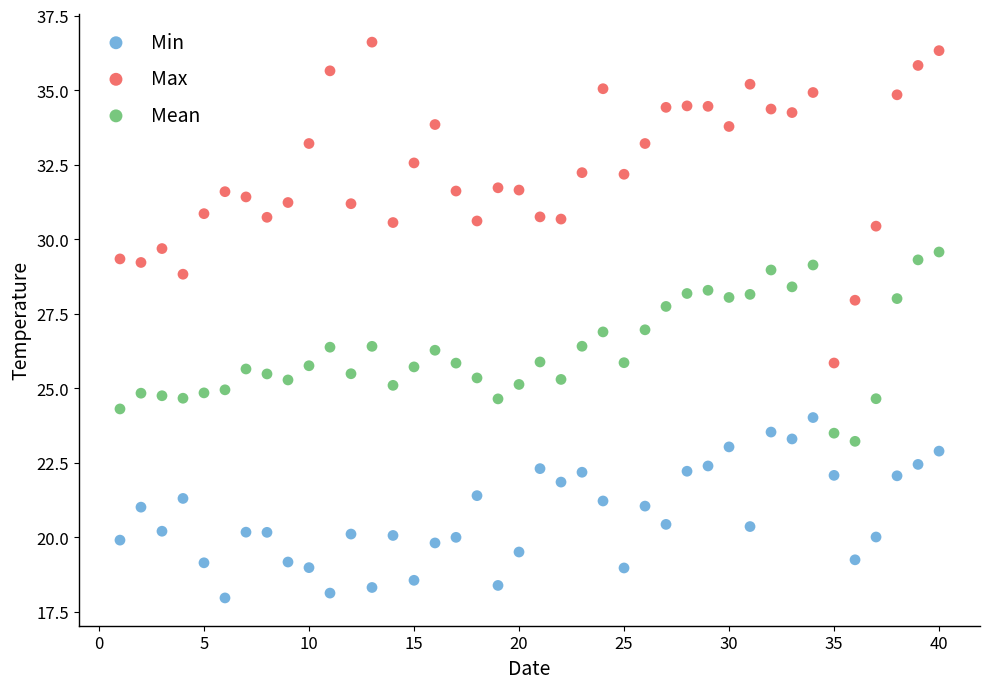

Which series reaches the minimum Y coordinate?

Min